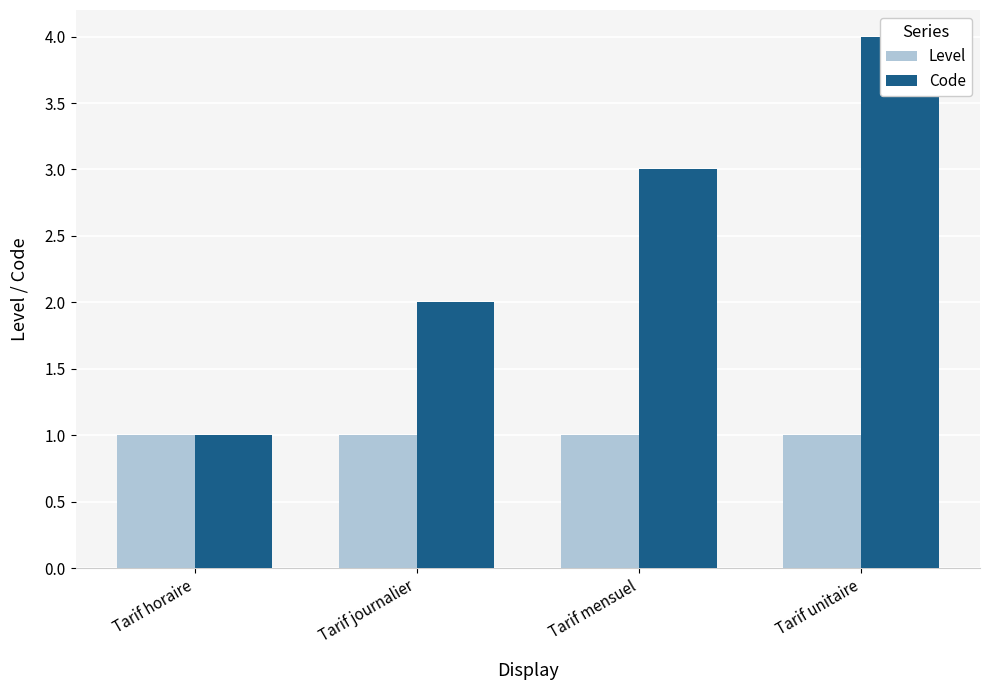

At which label does Code first exceed 3?

Tarif unitaire